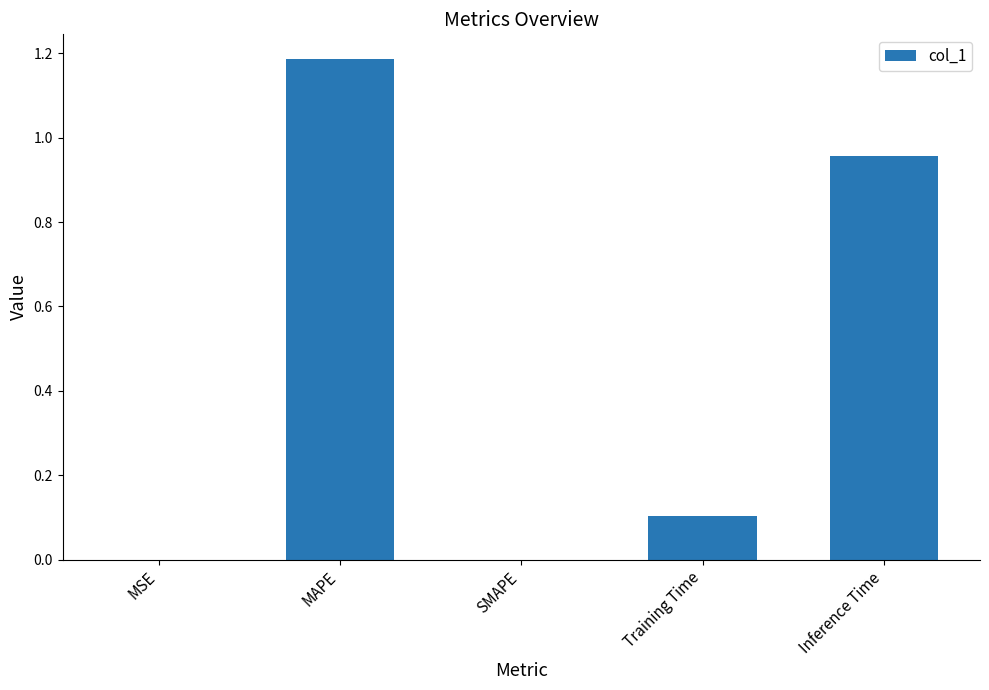

Is it true that the value at MAPE is 0.3?

False